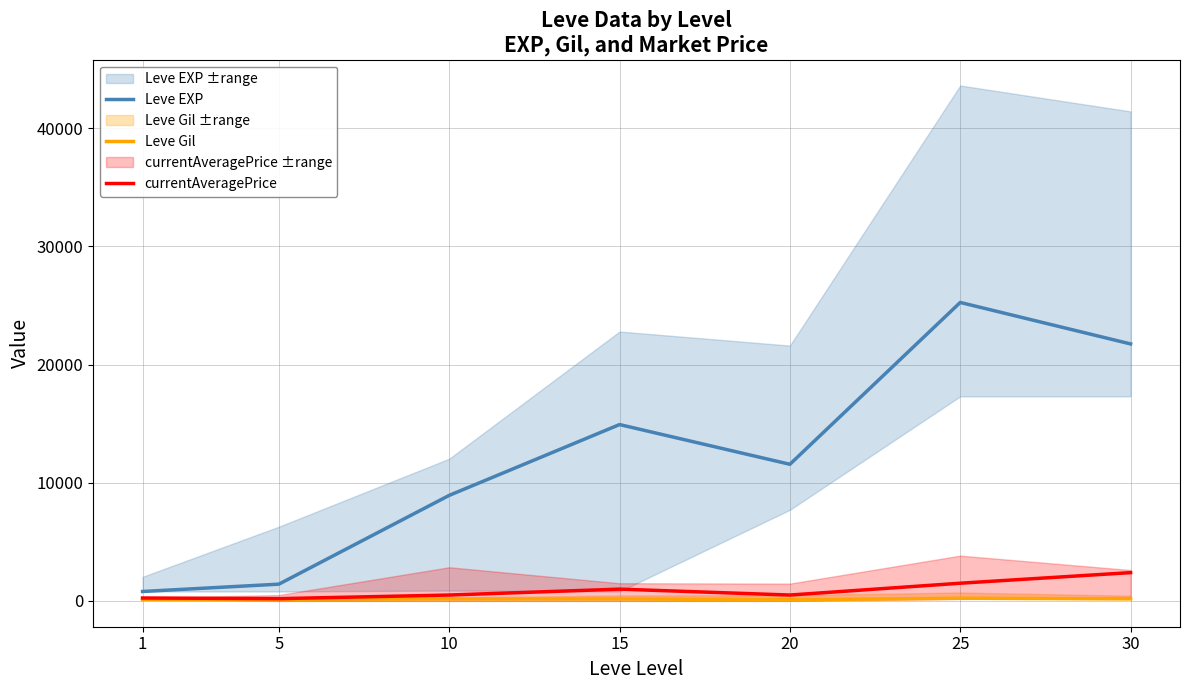

What is the average value of the Leve Gil series?

157